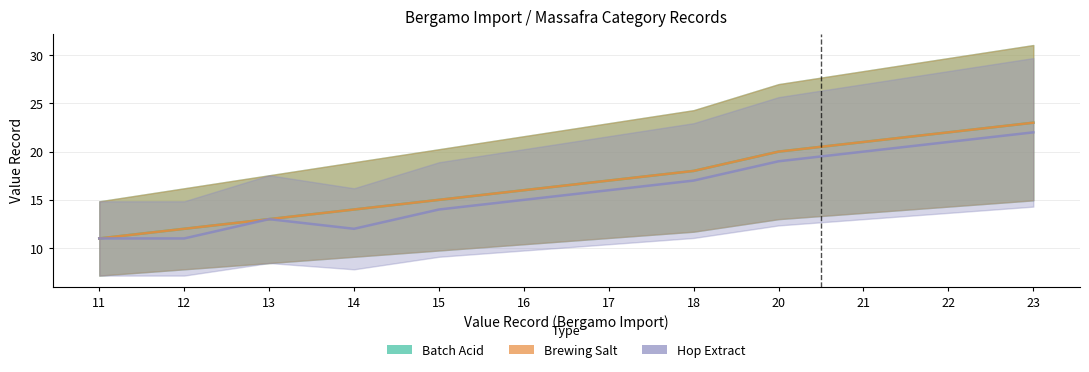

Rank the categories by Hop Extract value from highest to lowest.

23, 22, 21, 20, 18, 17, 16, 15, 13, 14, 11, 12